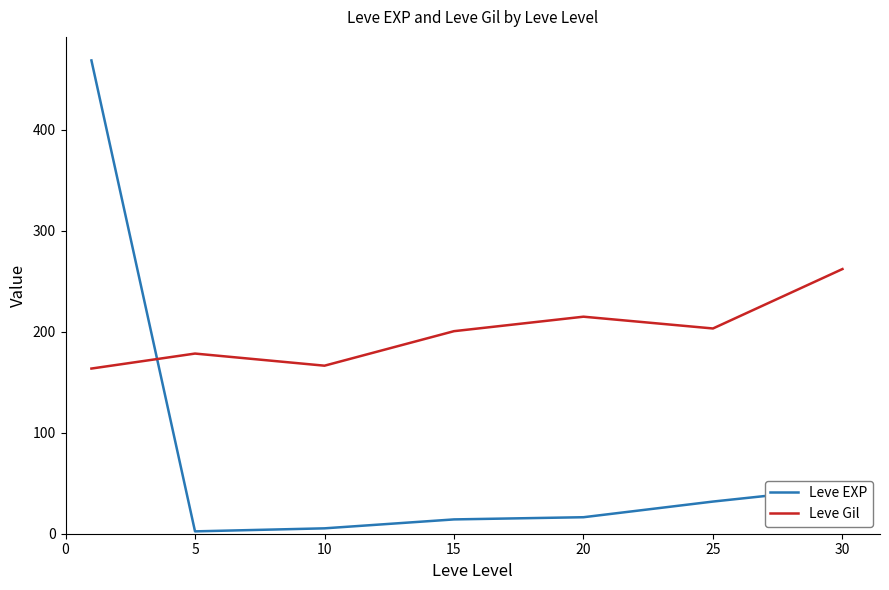

Which series has the largest total across all categories?

Leve Gil